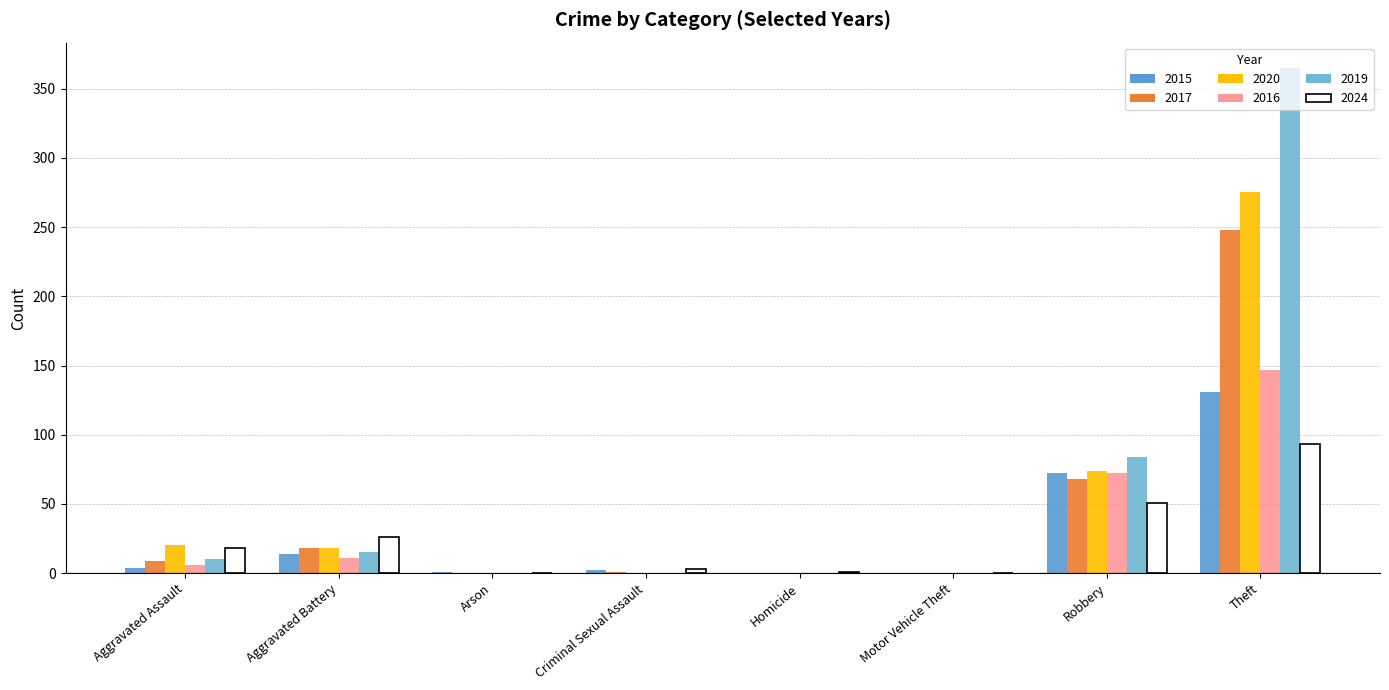

How many groups of bars are there?

8